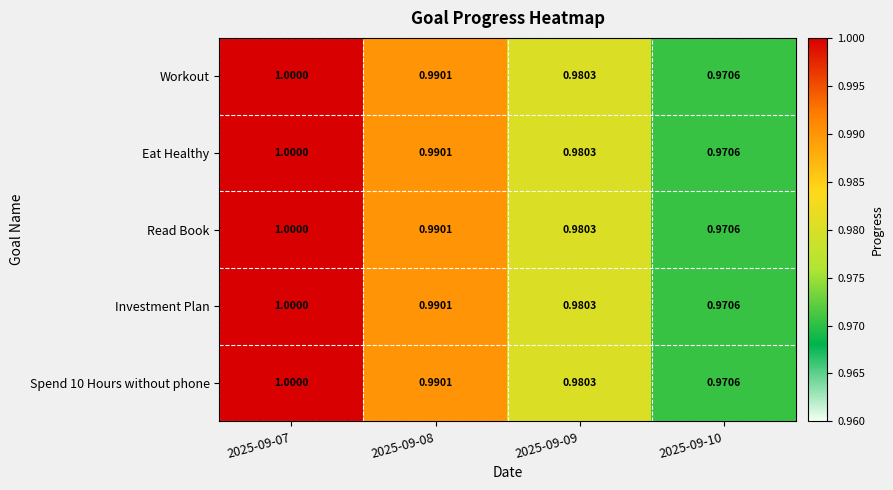

What is the total value across all series at 2025-09-07?

5.0